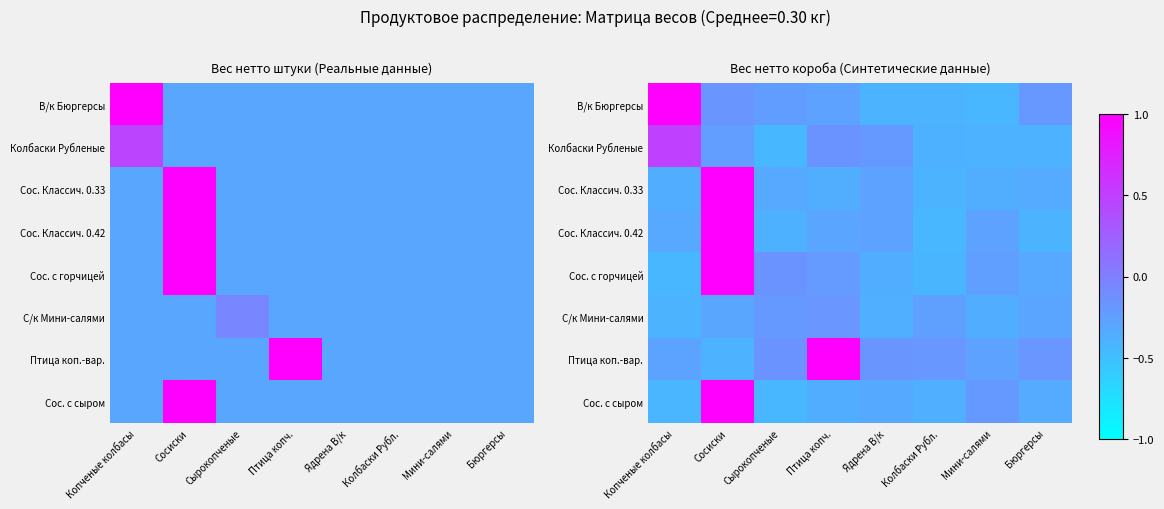

What is the smallest value displayed?

-0.4